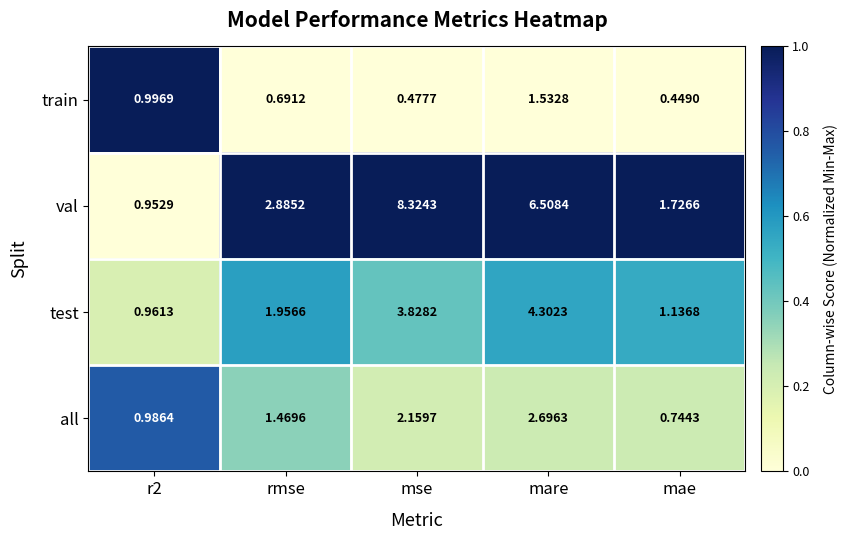

What is the greatest value displayed?

8.3